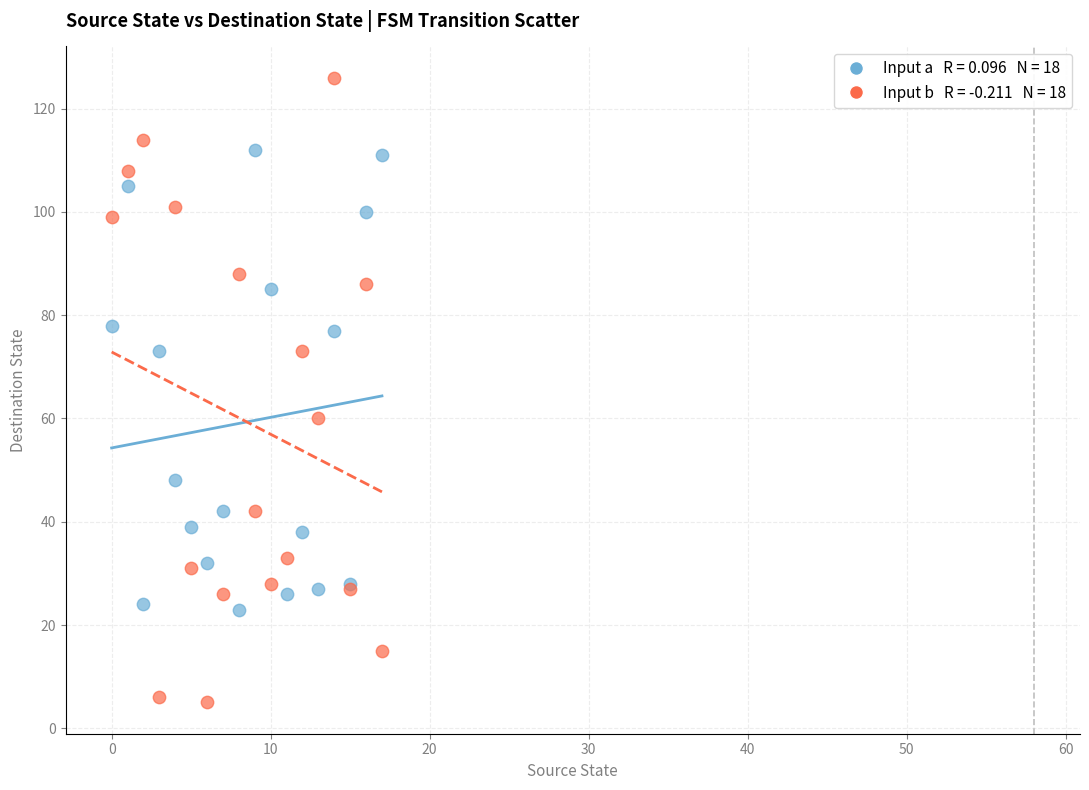

Across all series, what Y value is closest to 65?

60